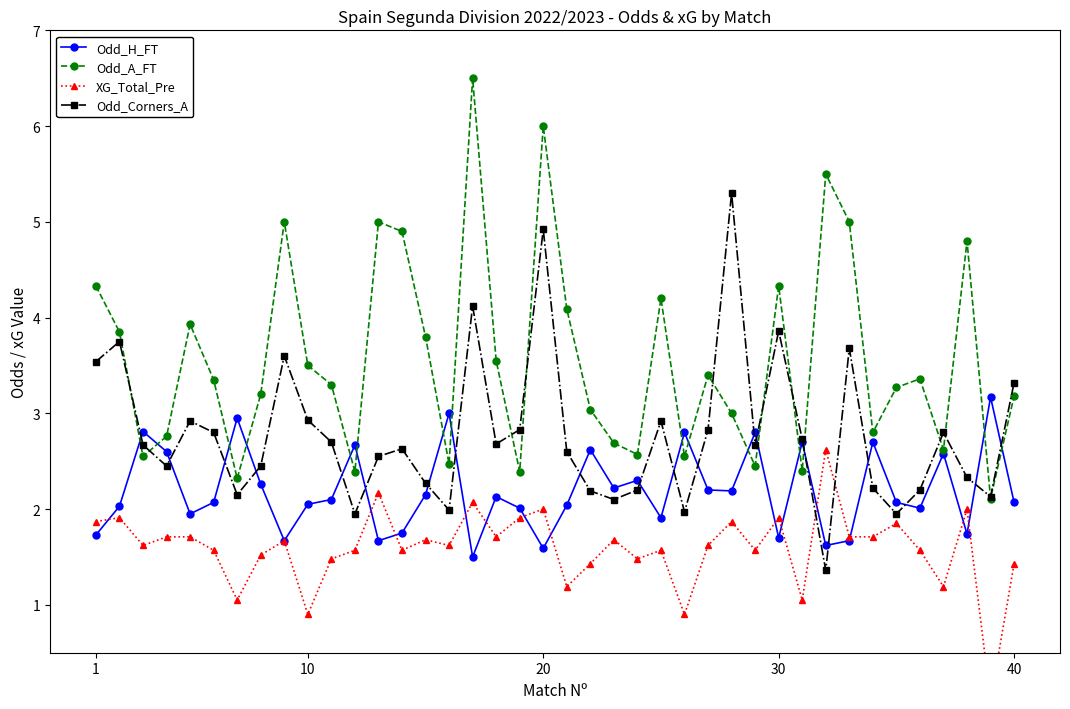

True or false: Odd_H_FT has more than 2 interior local peaks.

True